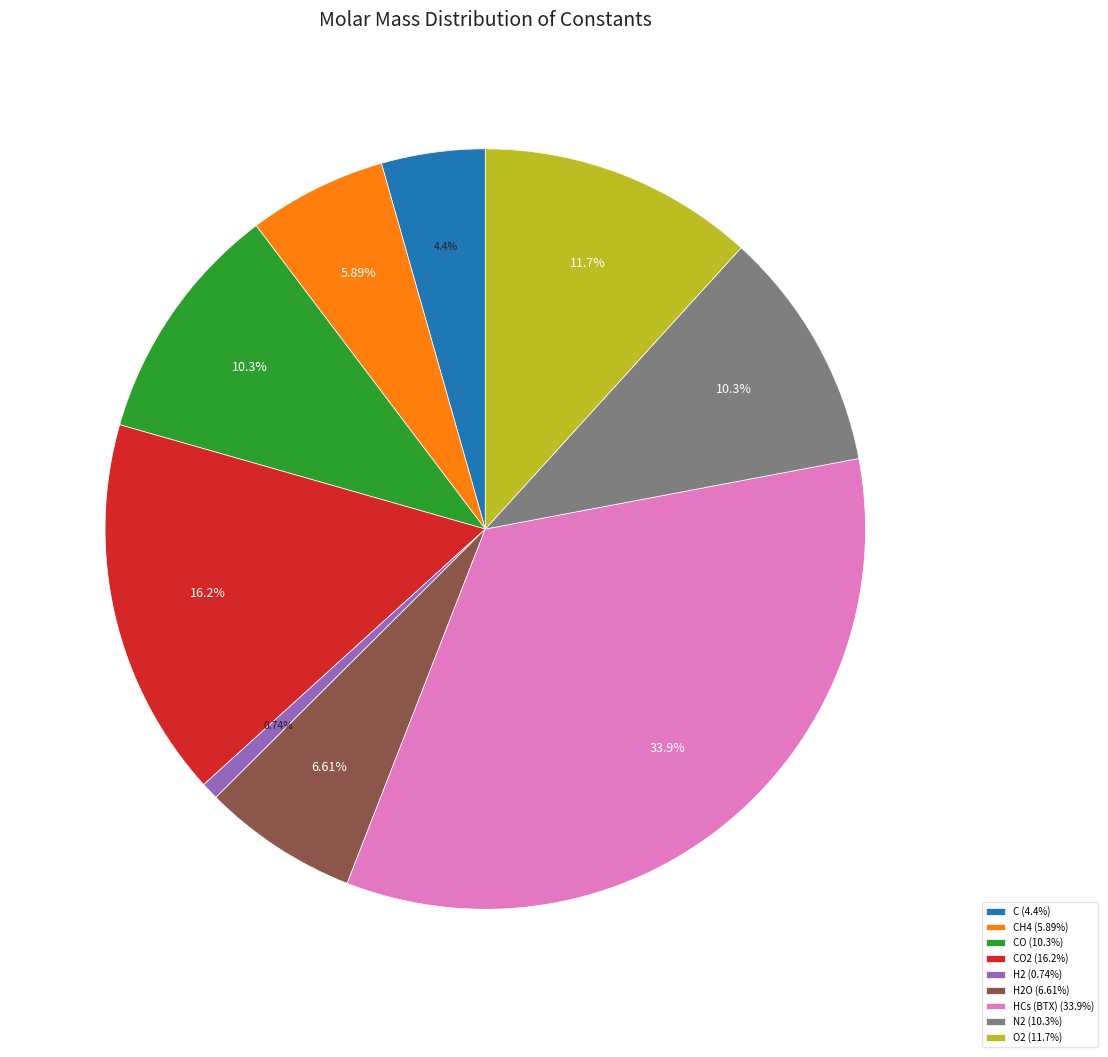

Is there a majority slice in this chart?

No